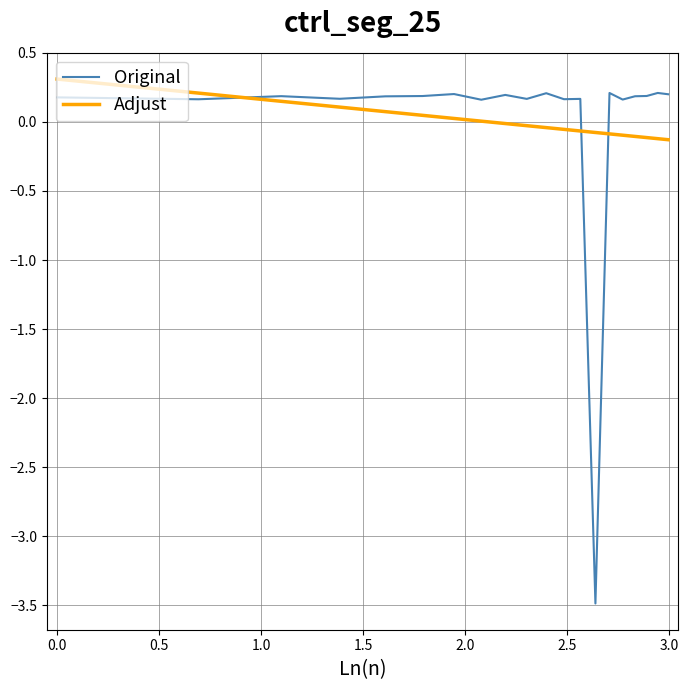

What is the greatest value displayed?

0.3